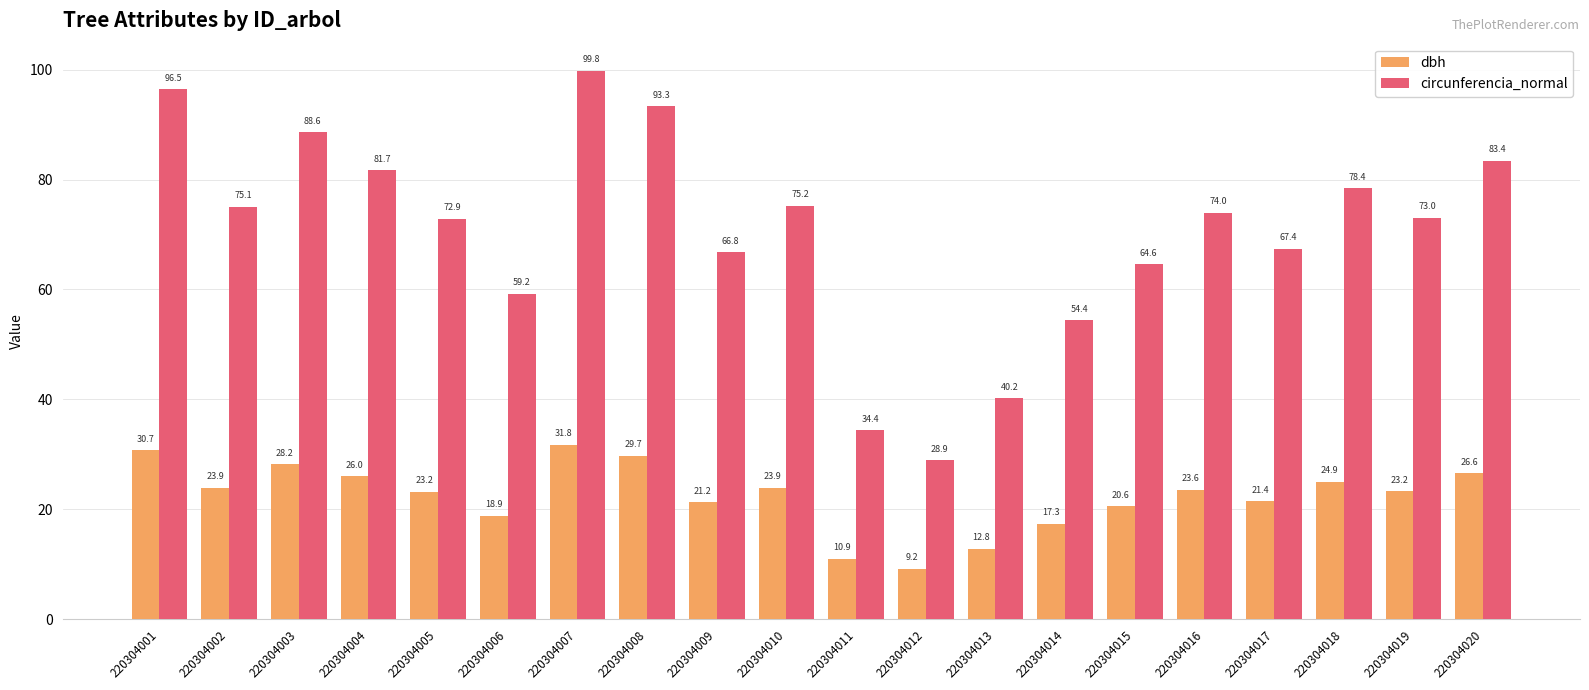

What is the sum of the circunferencia_normal values at 220304006 and 220304012?

88.1